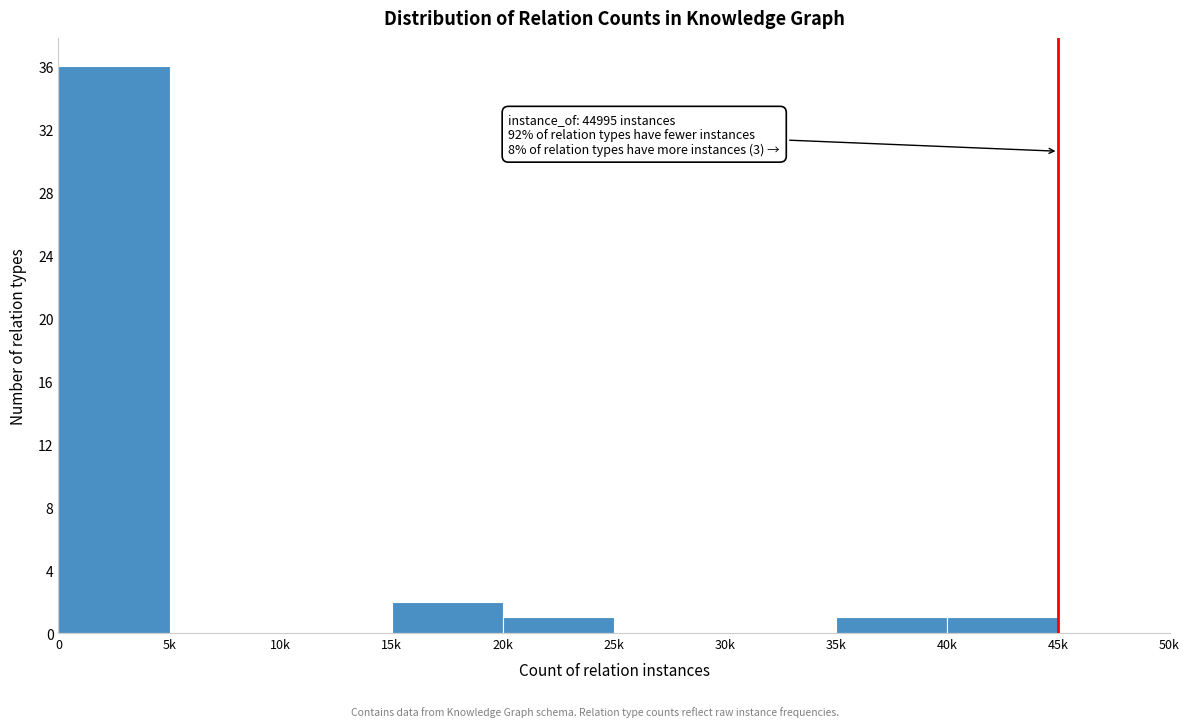

Reading right to left, what are all the values shown in this chart?

45k=0	40k=1	35k=1	30k=0	25k=0	20k=1	15k=2	10k=0	5k=0	0=36